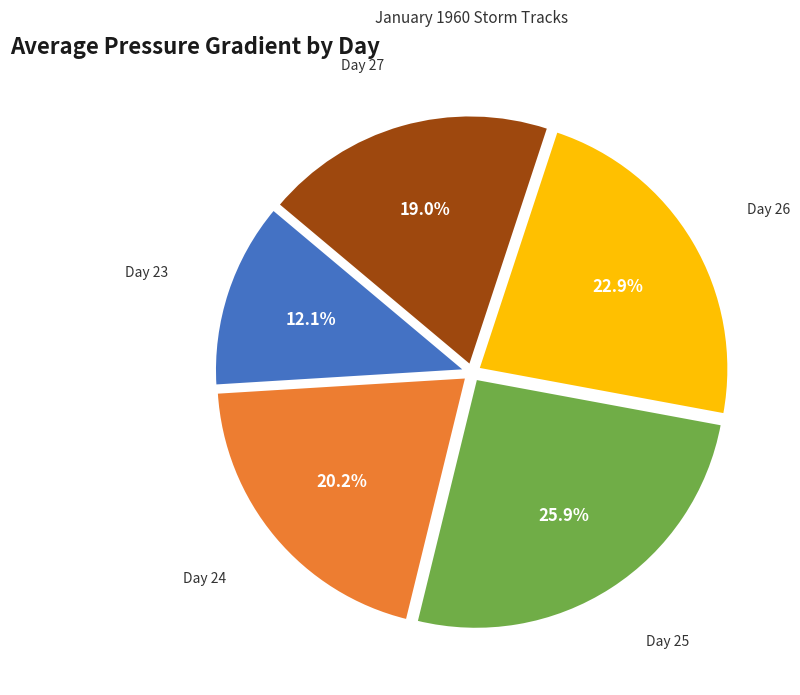

Is there any slice that represents more than half of the pie?

No